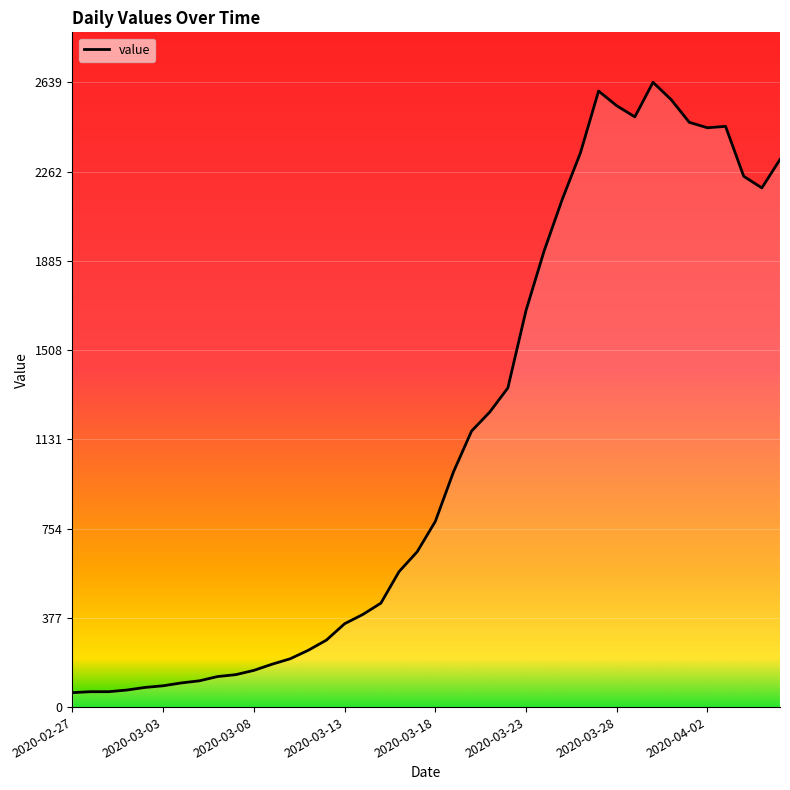

What is the difference between the maximum and minimum values?

2578